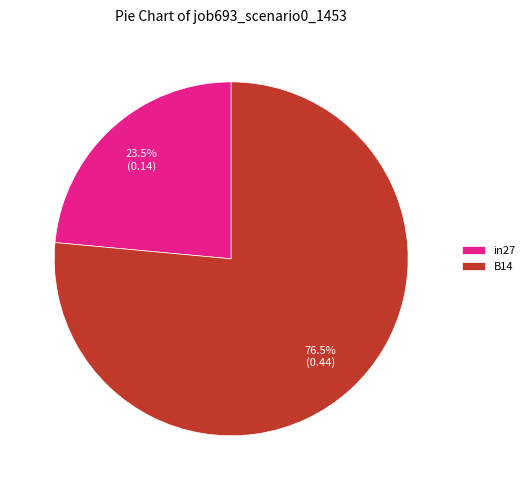

To the nearest percent, what is the average slice percentage?

50%